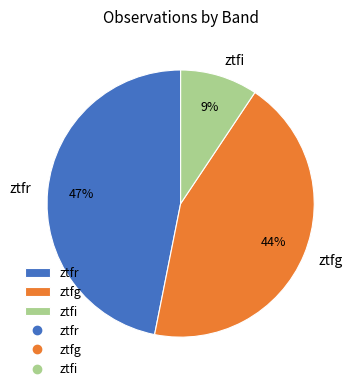

What is the ratio of the value at ztfi to the value at ztfg?

0.2